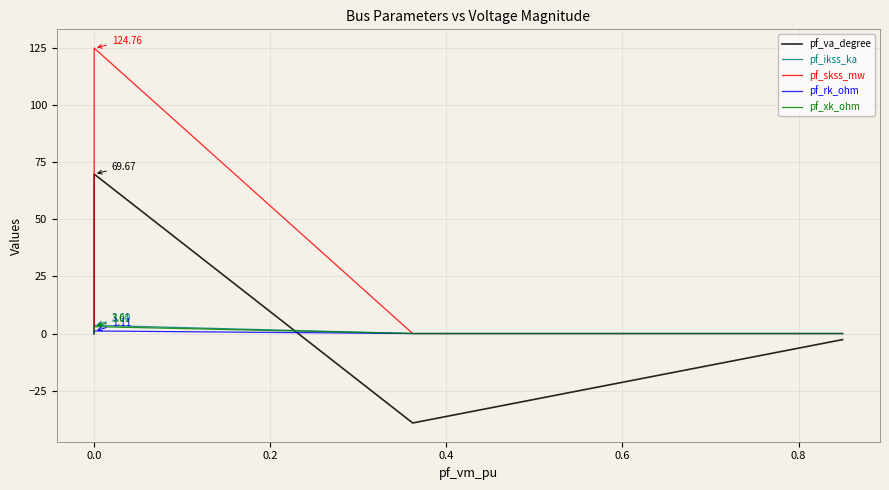

What is the sum of the pf_rk_ohm values at 0.6 and 0.2?

1.1